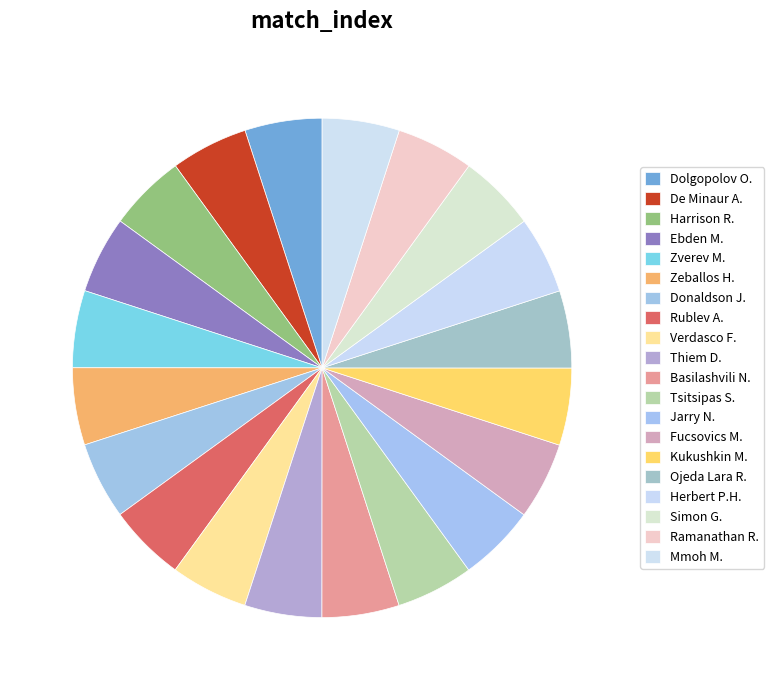

What percentage is the Mmoh M. slice, to the nearest percent?

5%